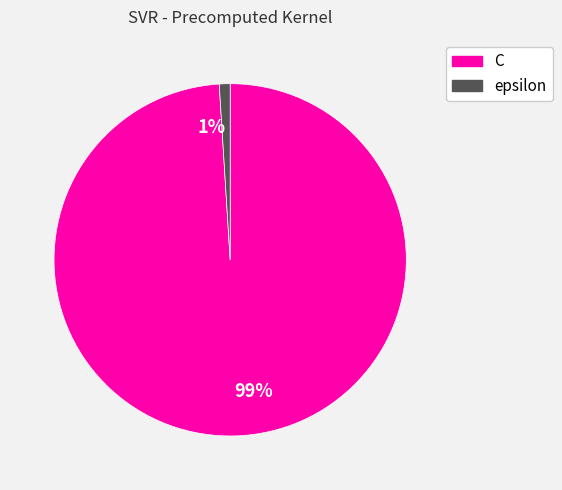

How many slices are in this pie chart?

2